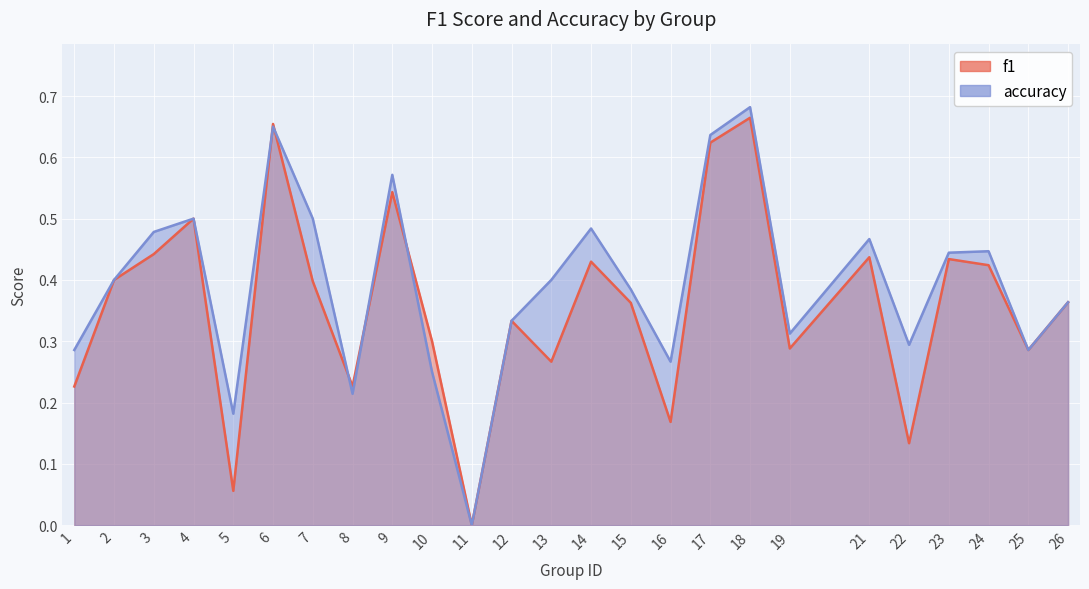

What is the highest value of the f1 series?

0.7